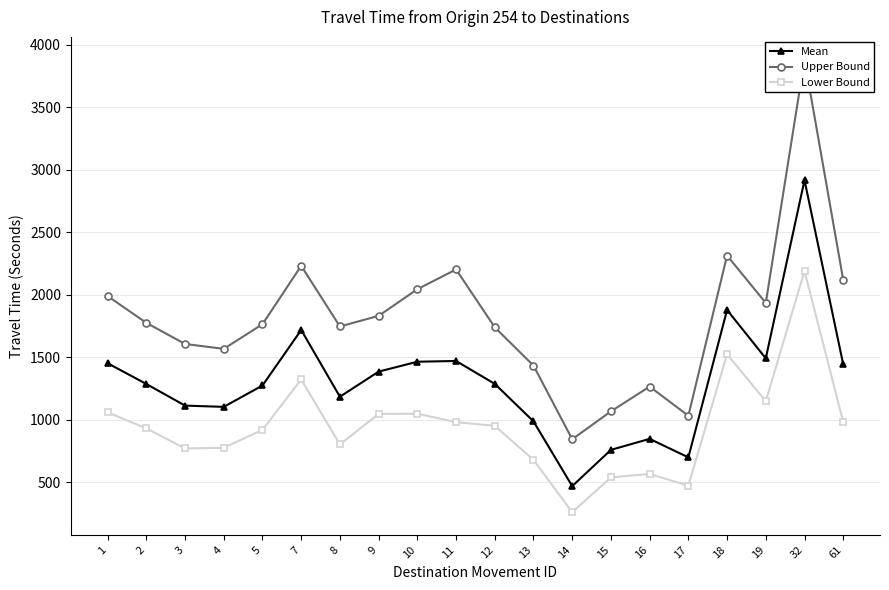

True or false: Upper Bound and Lower Bound intersect in this chart.

False